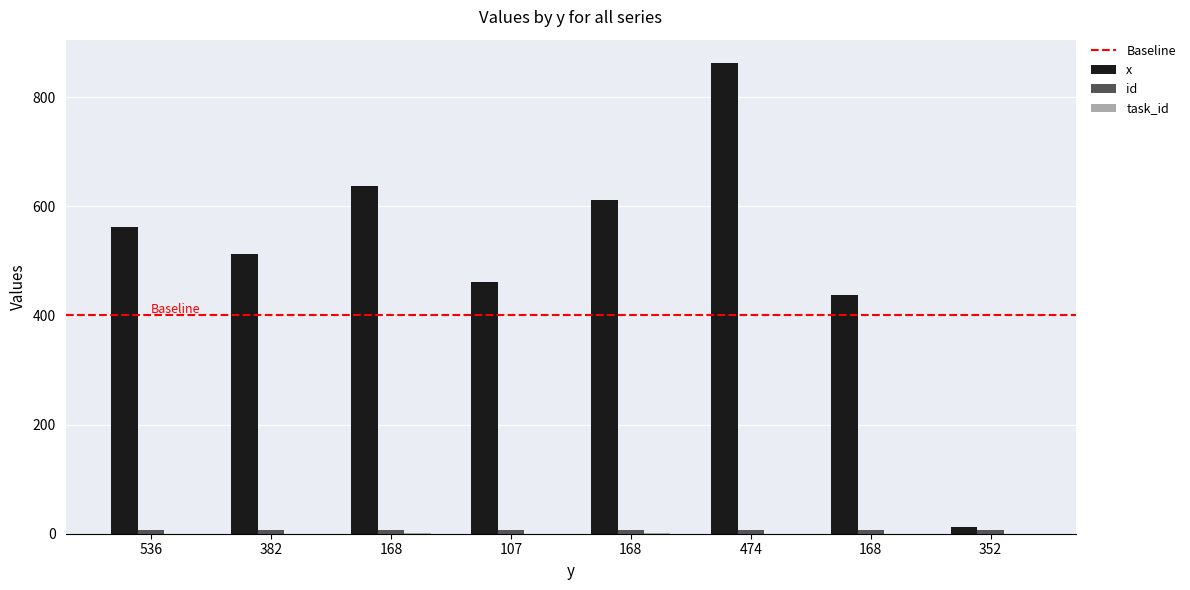

Is it true that id equals 6 at 107?

True